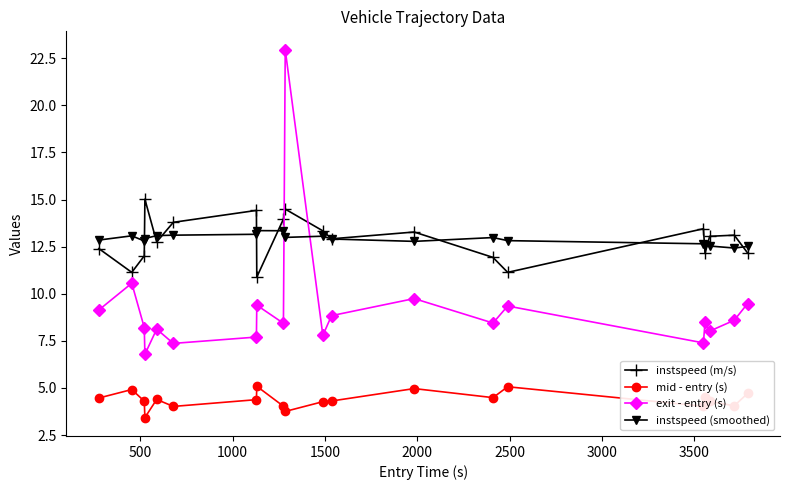

True or false: instspeed (m/s) has more than 2 points higher than both neighbors.

True